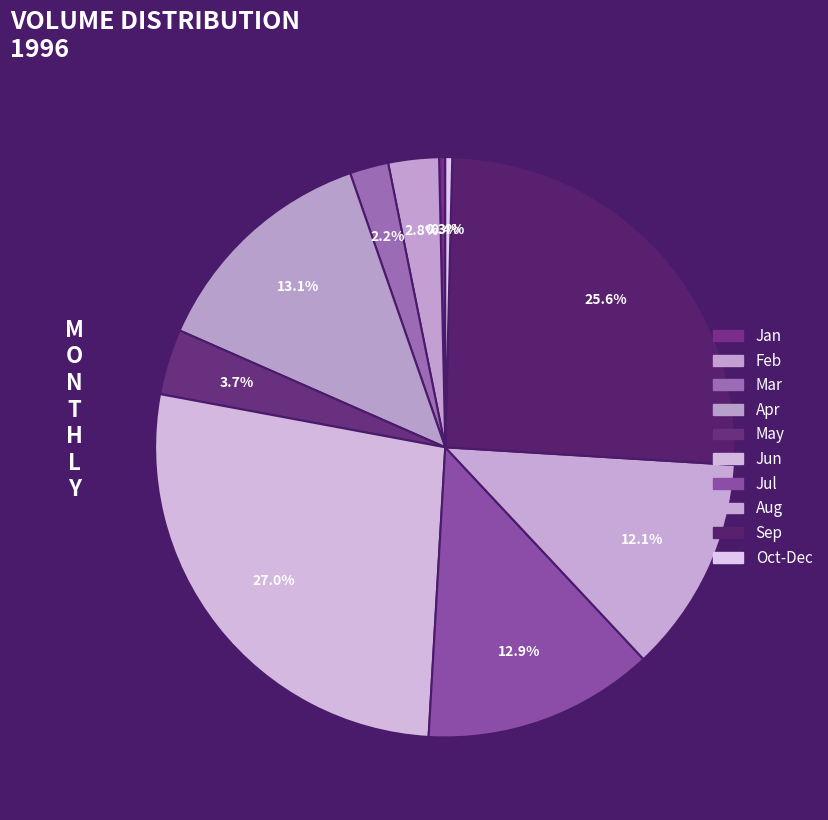

How many segments does this pie chart have?

10